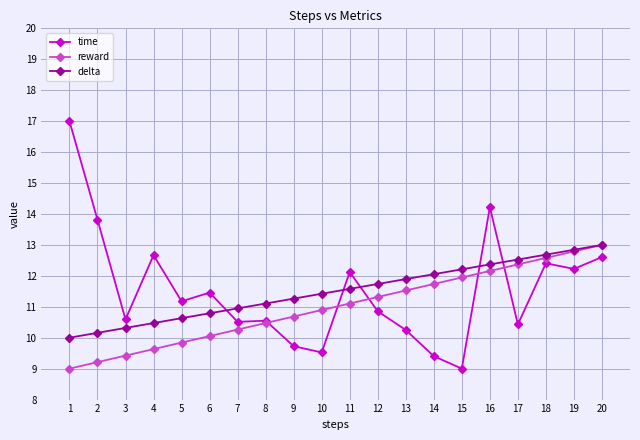

What is the difference between the highest and lowest values at 16?

2.1